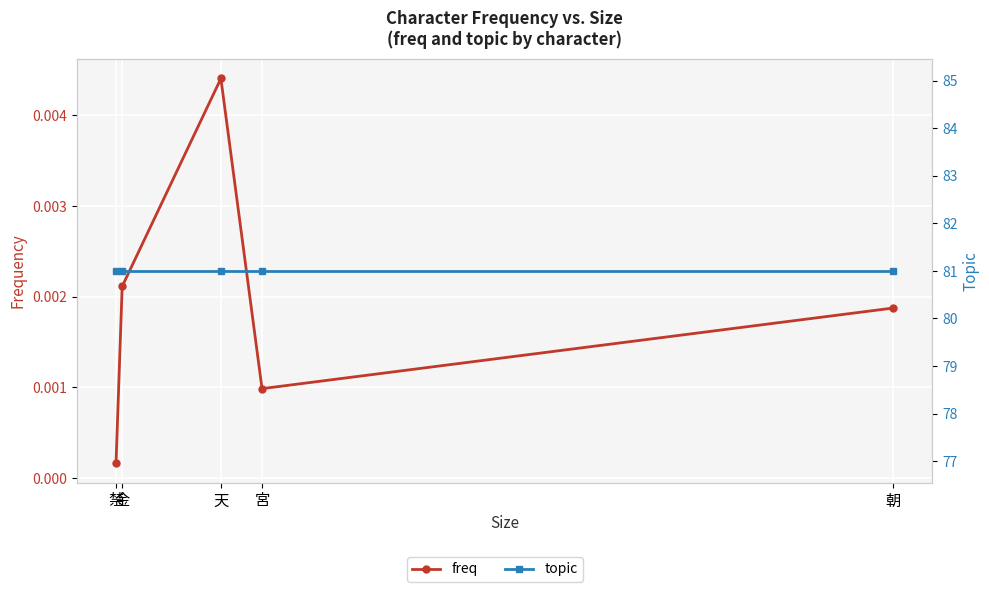

List the labels in order of topic value, smallest first.

禁, 金, 天, 宮, 朝